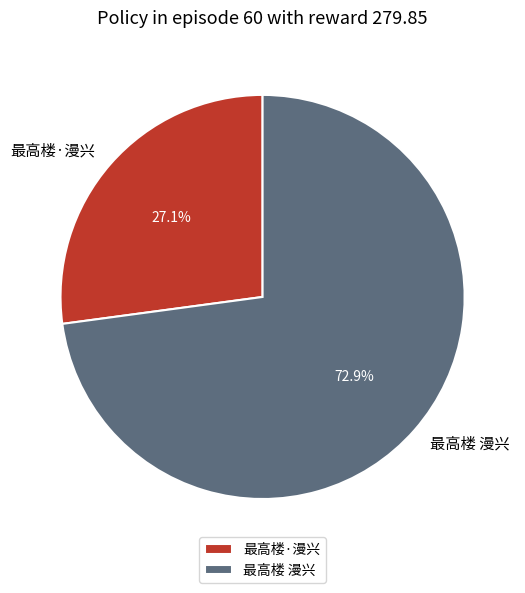

Is 最高楼 漫兴 the majority of the pie?

Yes